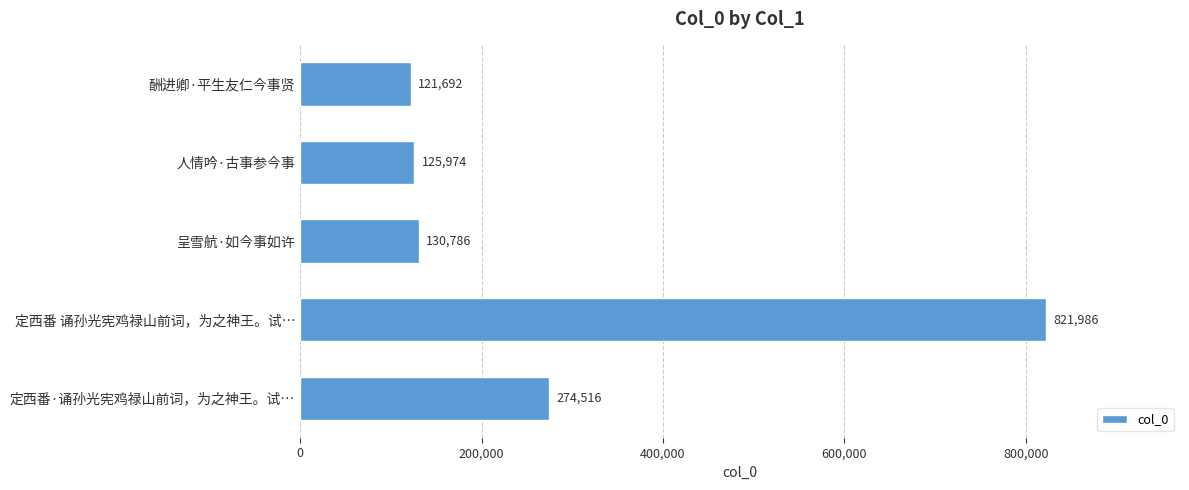

Rank the categories by value from highest to lowest.

定西番 诵孙光宪鸡禄山前词，为之神王。试…, 定西番·诵孙光宪鸡禄山前词，为之神王。试…, 呈雪航·如今事如许, 人情吟·古事参今事, 酬进卿·平生友仁今事贤